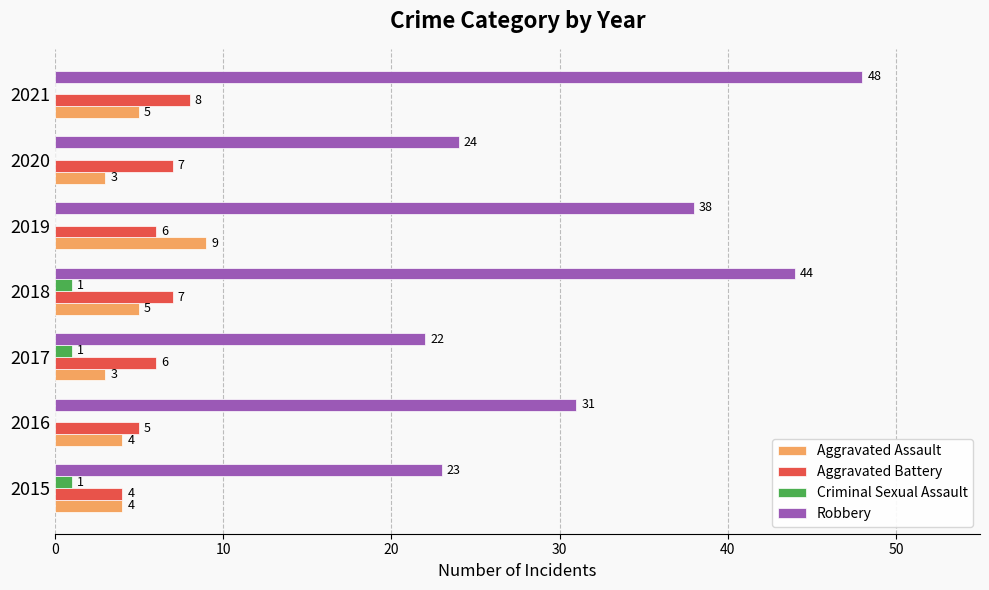

What is the highest value of the Aggravated Assault series?

9